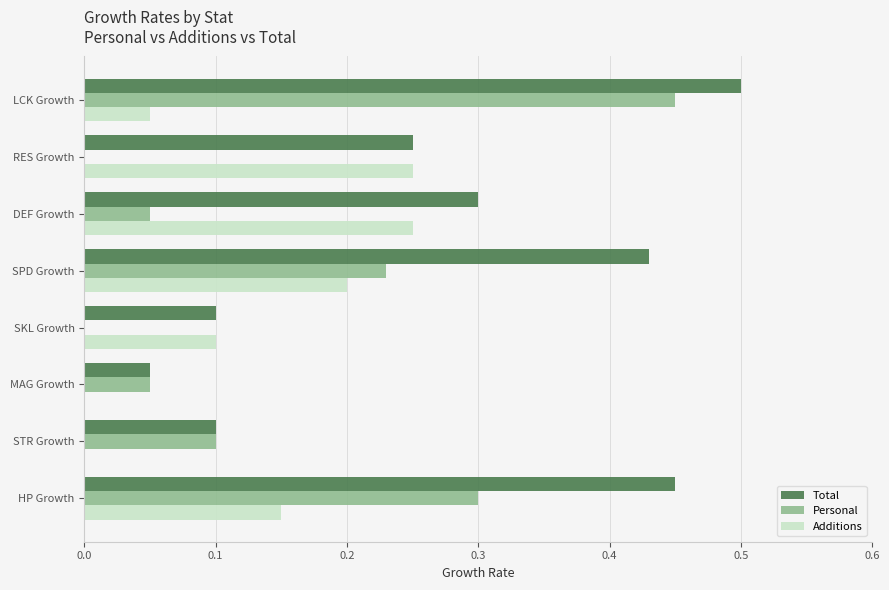

How many series are shown in this chart?

3